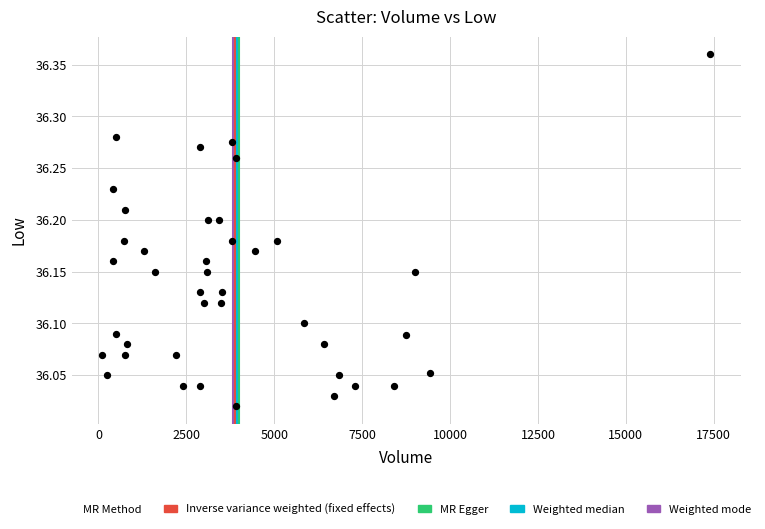

What is the range of Y values (max minus min)?

0.3